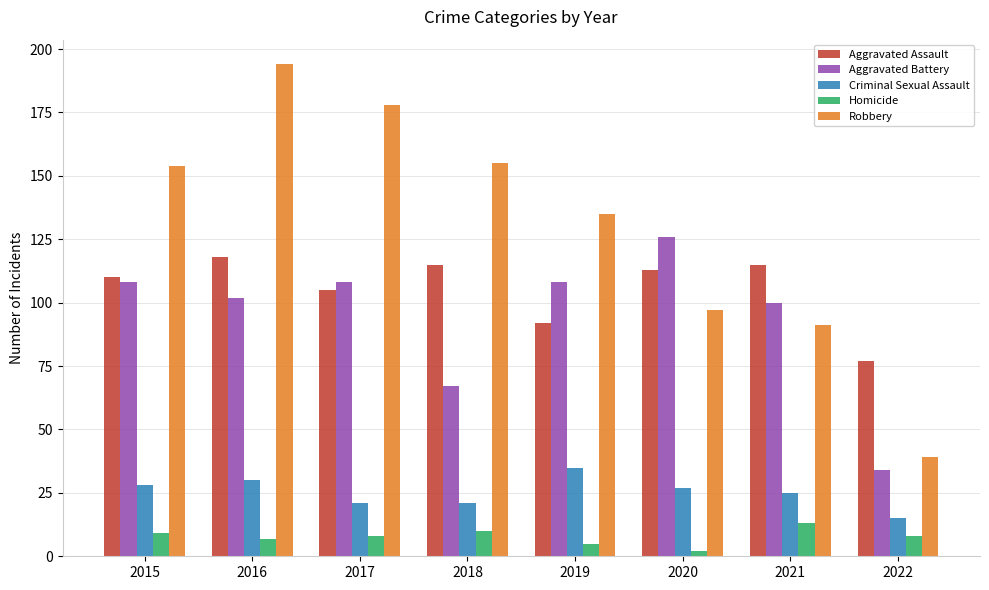

What is the sum of all Homicide values?

62